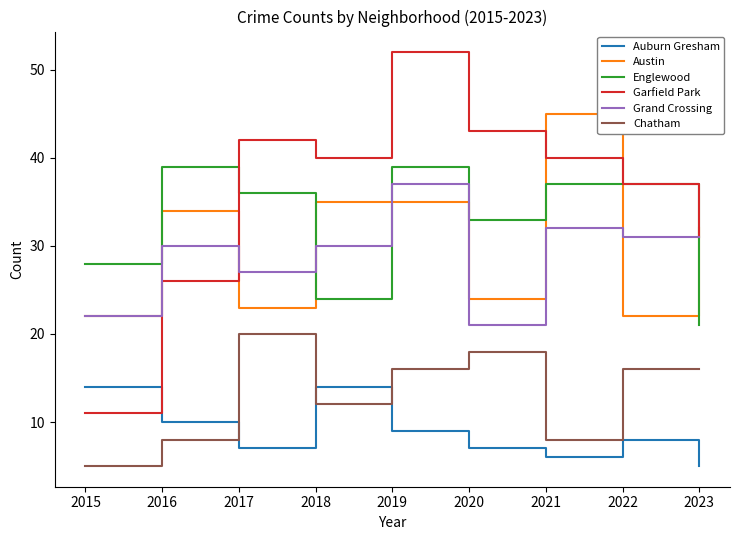

True or false: Auburn Gresham has more than 2 interior local peaks.

False